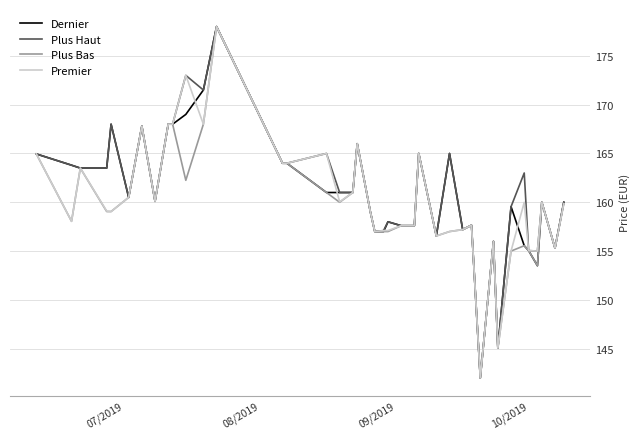

What is the maximum value for Dernier?

178.0